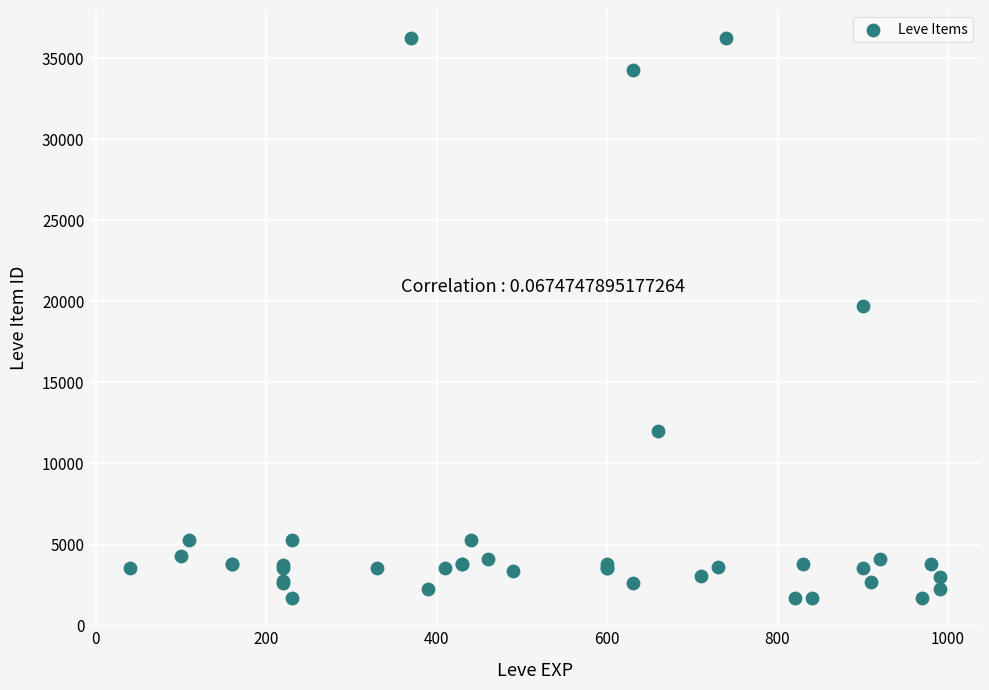

What Y value in the scatter plot is closest to 18967?

19744